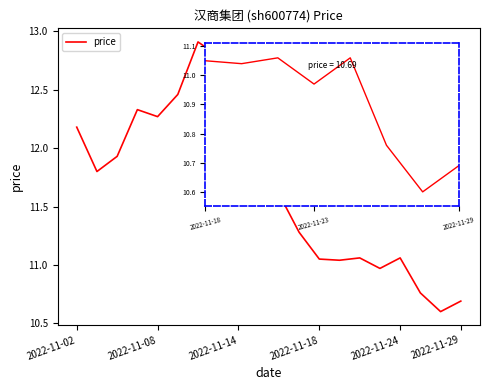

What is the minimum value shown in the chart?

10.6